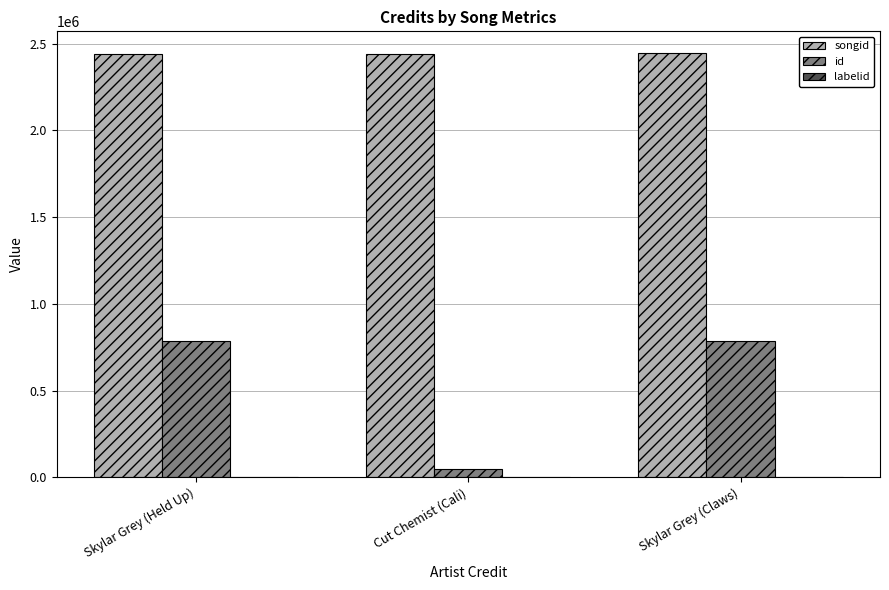

What is the highest value of the songid series?

2447990